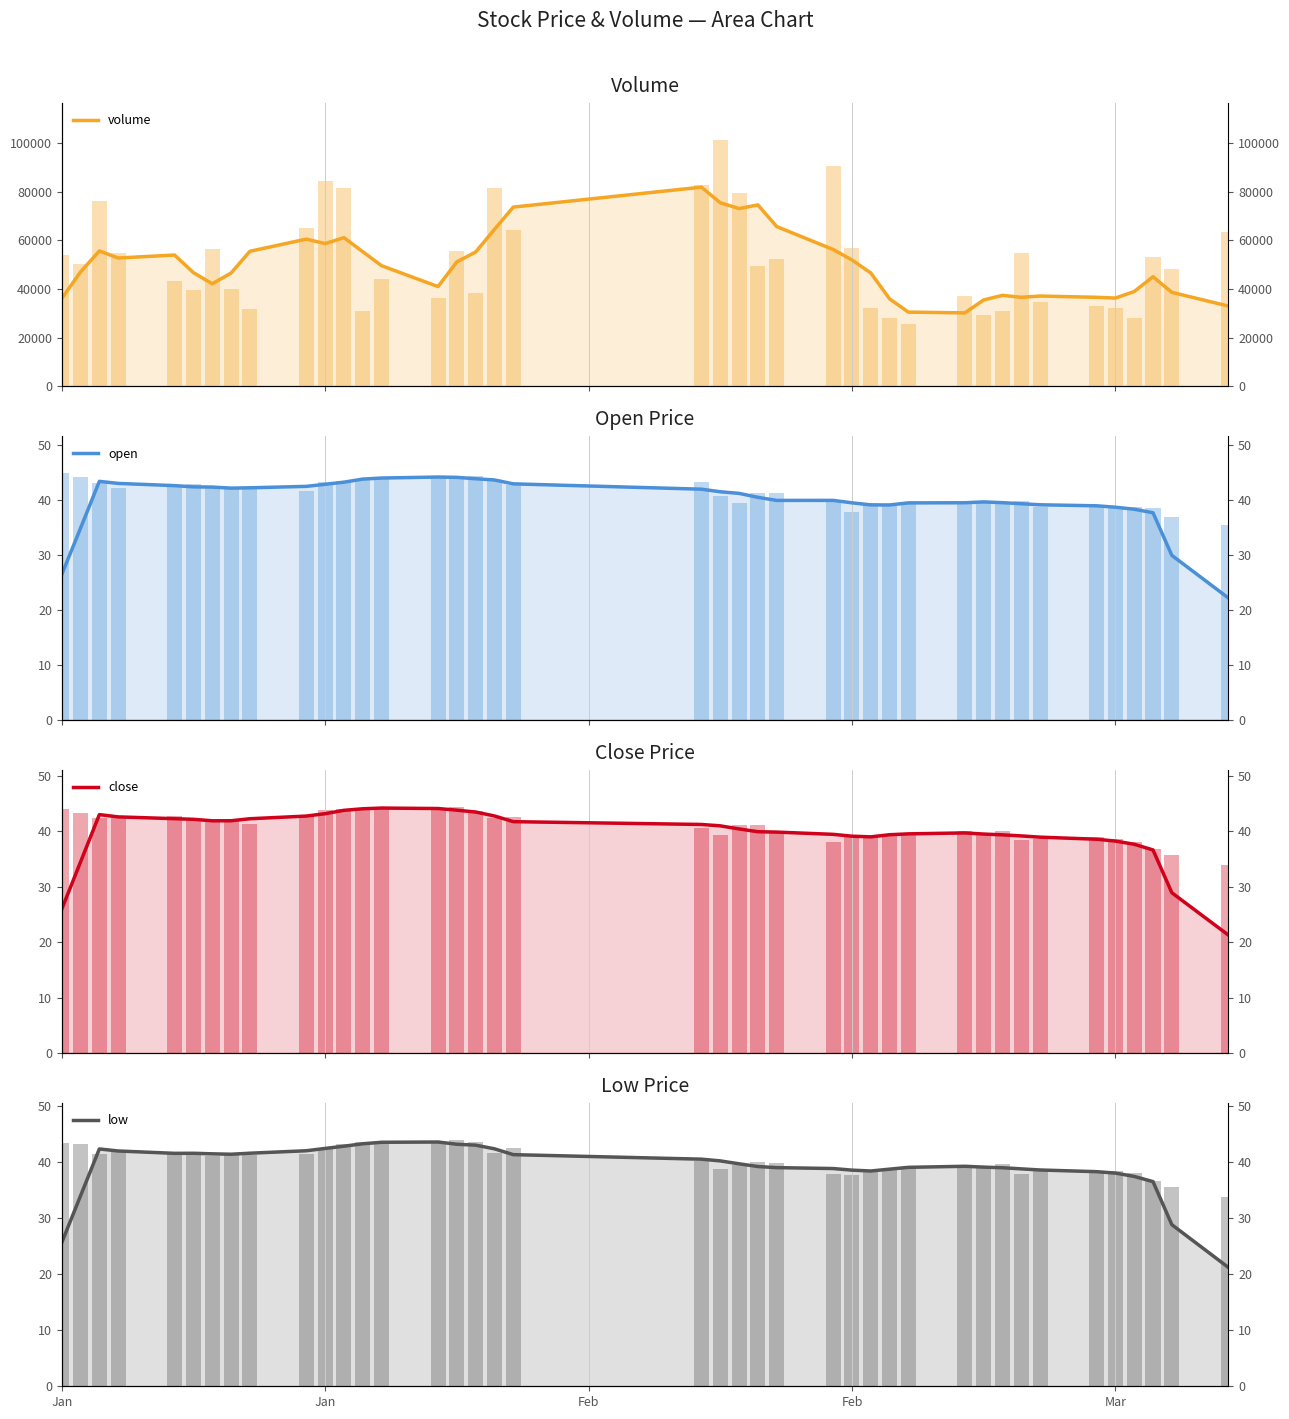

Which series has the largest total across all categories?

volume